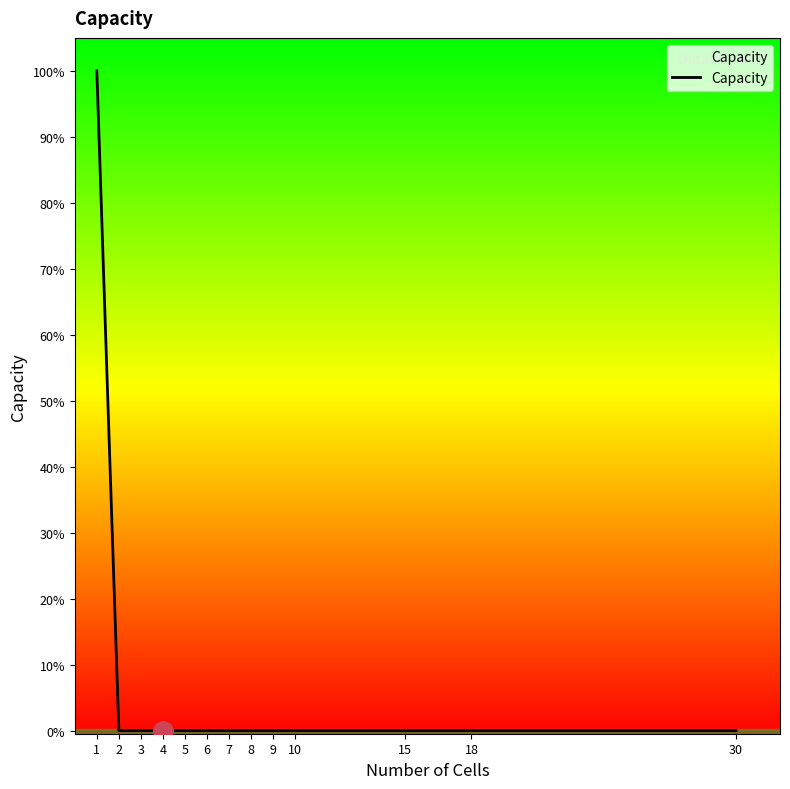

Is this an area chart (filled region under the line)?

No